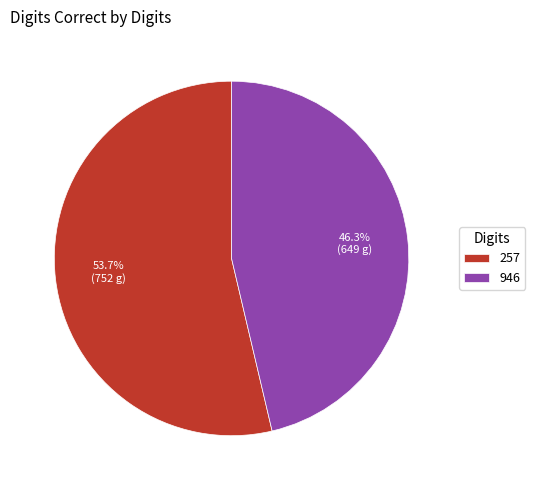

How many segments does this pie chart have?

2